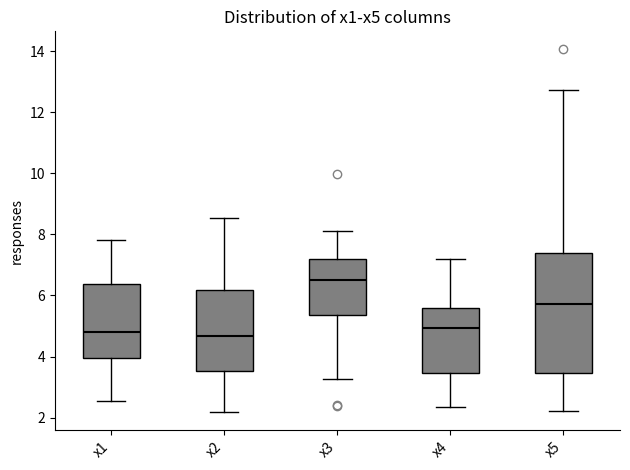

Reading left to right, transcribe this box plot: for each box, give where its median line is, the range the box spans, and where its two whiskers end, as read against the y-axis. The values are not printed on the chart, so give them approximately, as read against the axis.

x1: median 4.8, box 4.0 to 6.4, whiskers 2.6 to 7.8
x2: median 4.6, box 3.6 to 6.2, whiskers 2.2 to 8.6
x3: median 6.6, box 5.4 to 7.2, whiskers 3.2 to 8.2
x4: median 5.0, box 3.4 to 5.6, whiskers 2.4 to 7.2
x5: median 5.8, box 3.4 to 7.4, whiskers 2.2 to 12.8